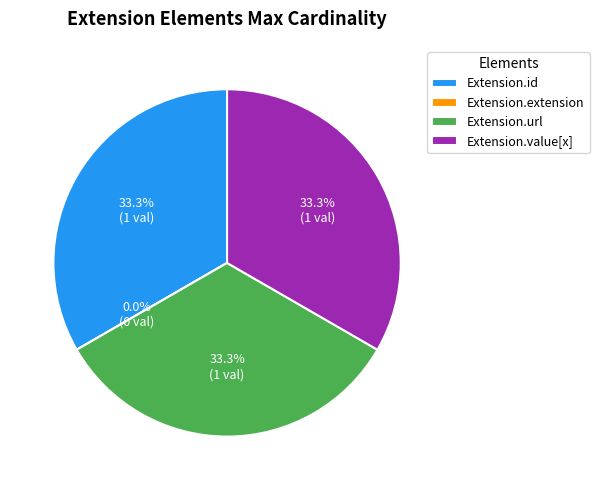

To the nearest percent, what is the difference between the Extension.id and Extension.extension slice percentages?

33%